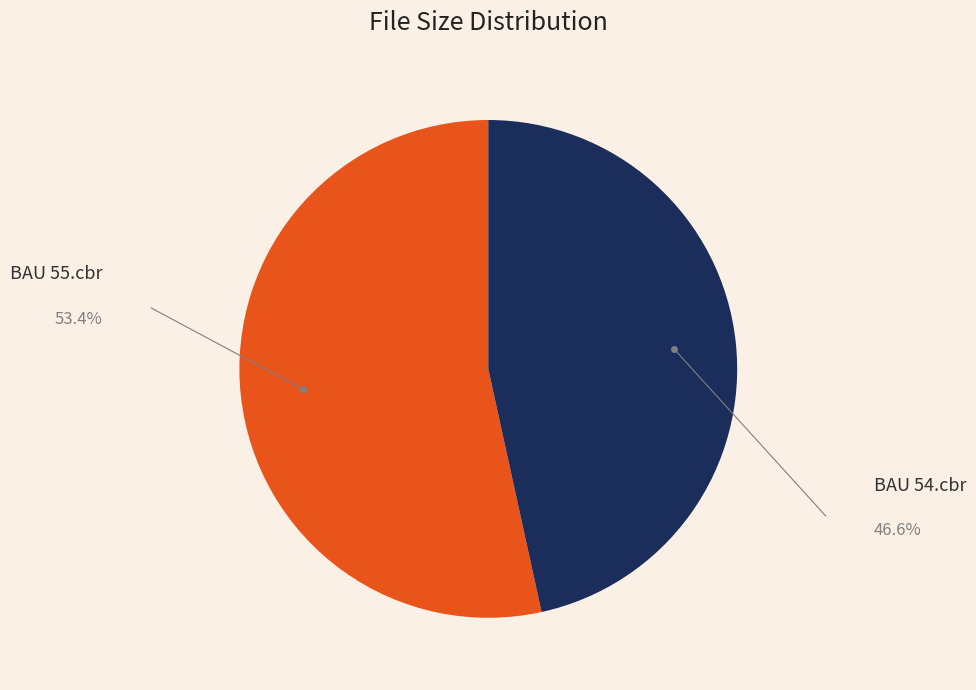

Does any single category account for the majority?

Yes